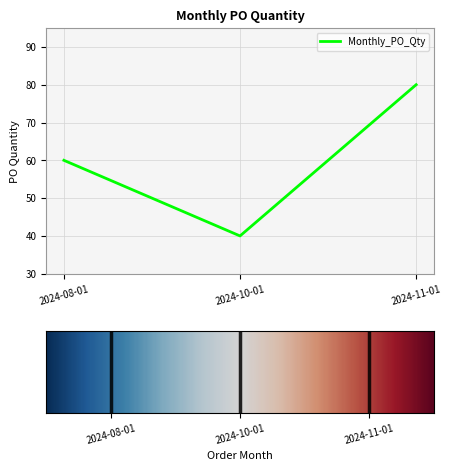

Read the value at 2024-11-01, to the nearest 10.

80